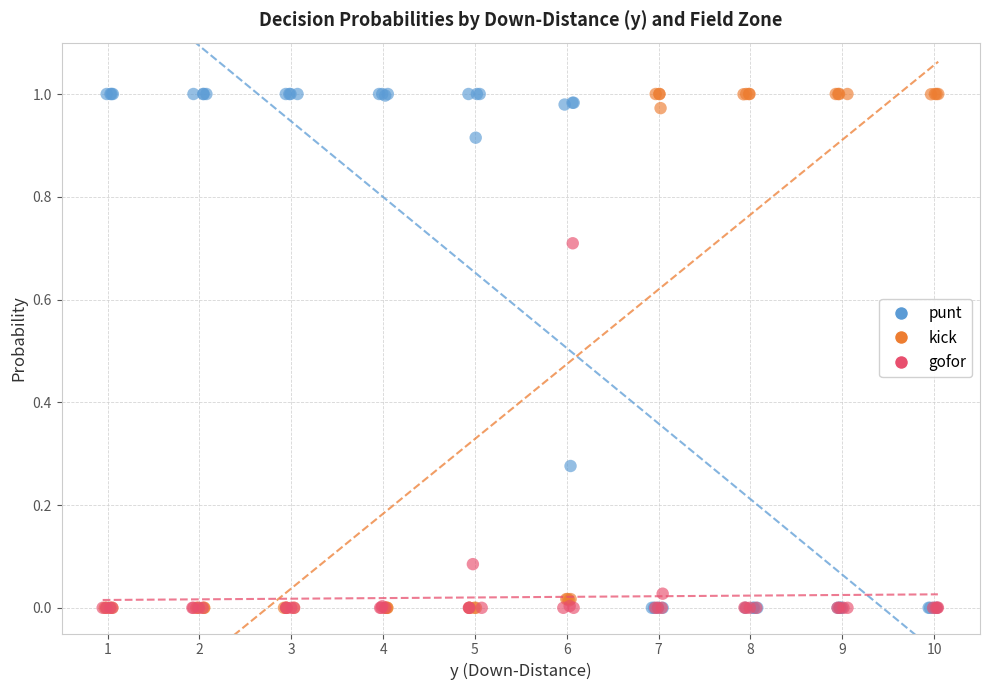

What are all the series names shown in the legend?

punt, kick, gofor